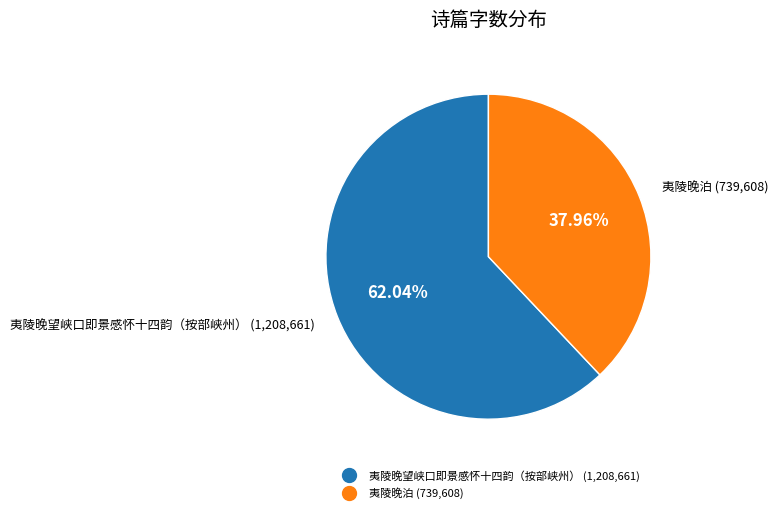

Is it true that 夷陵晚泊 is 31% of the pie?

False